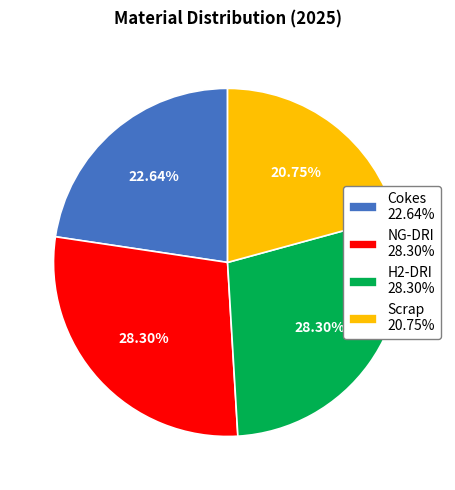

Count the number of slices in the pie.

4